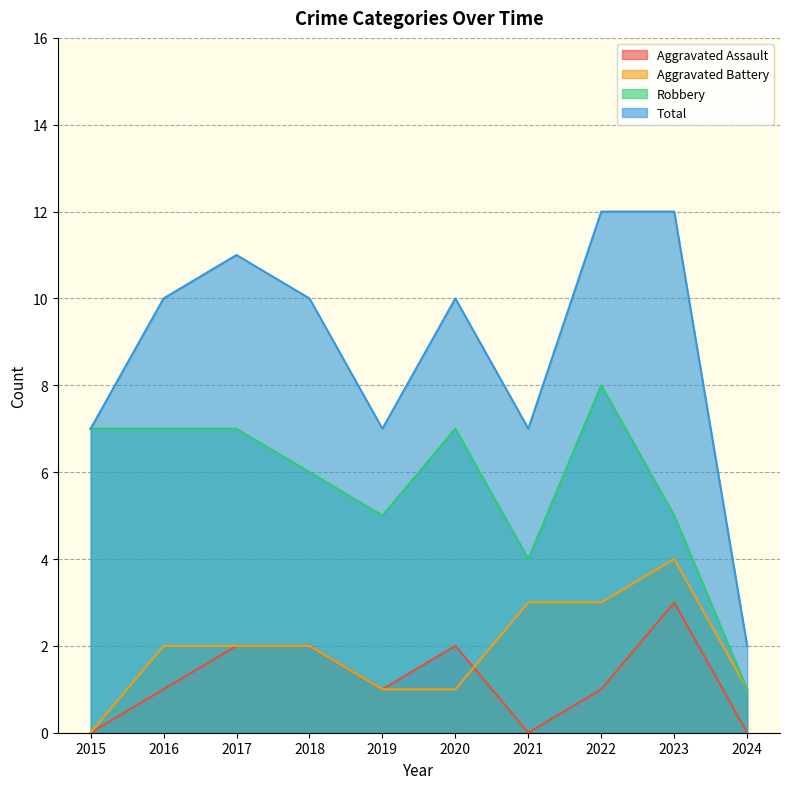

Where do Aggravated Battery and Aggravated Assault first cross each other?

2020 and 2021